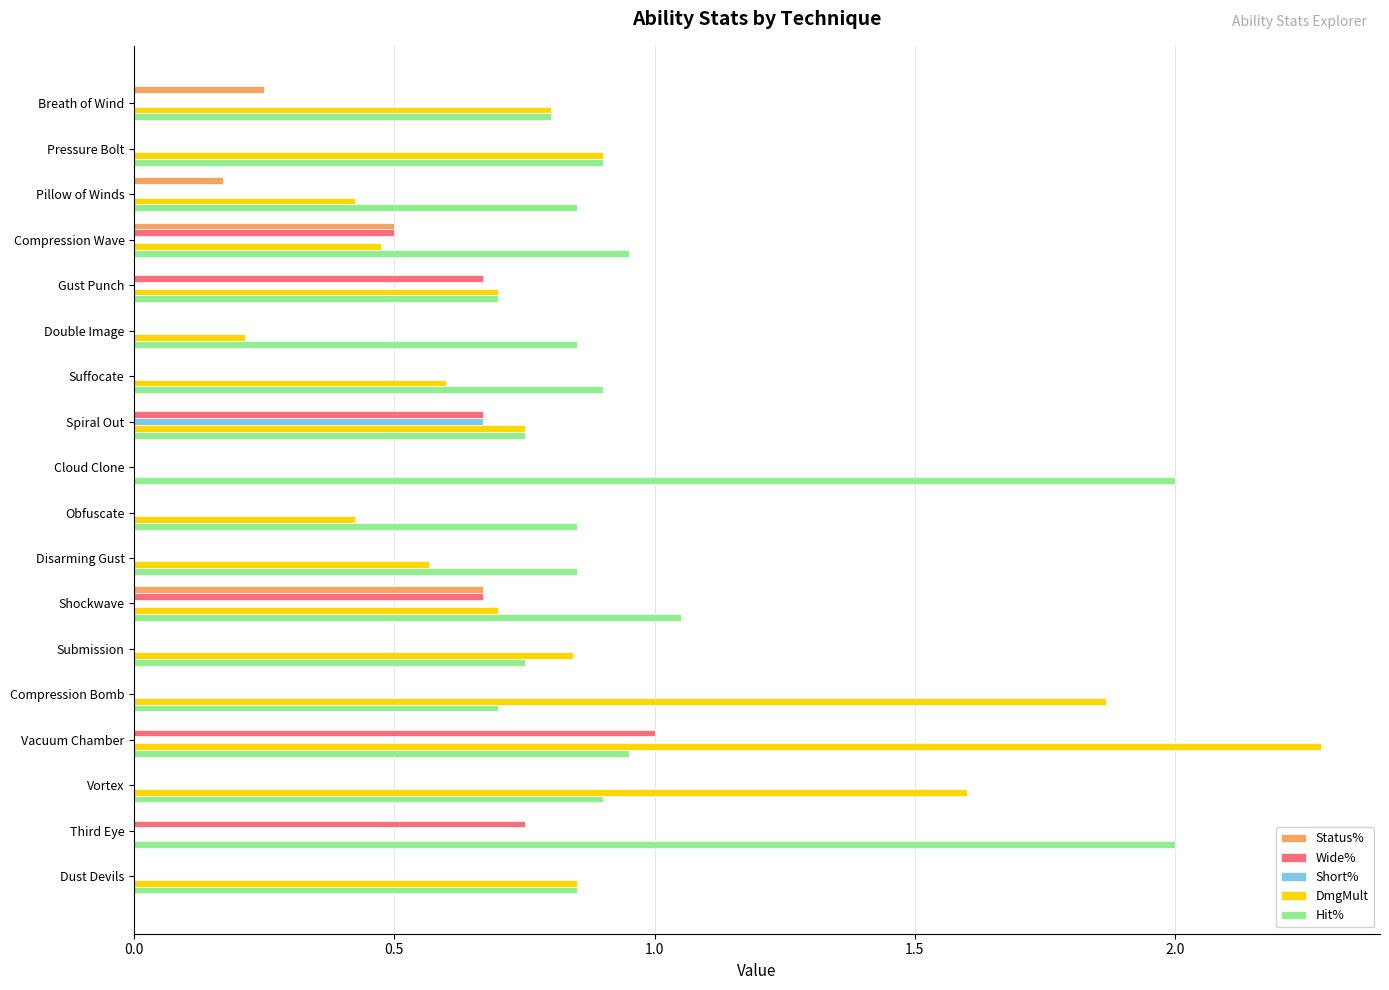

What are all the series names shown in the legend?

Status%, Wide%, Short%, DmgMult, Hit%